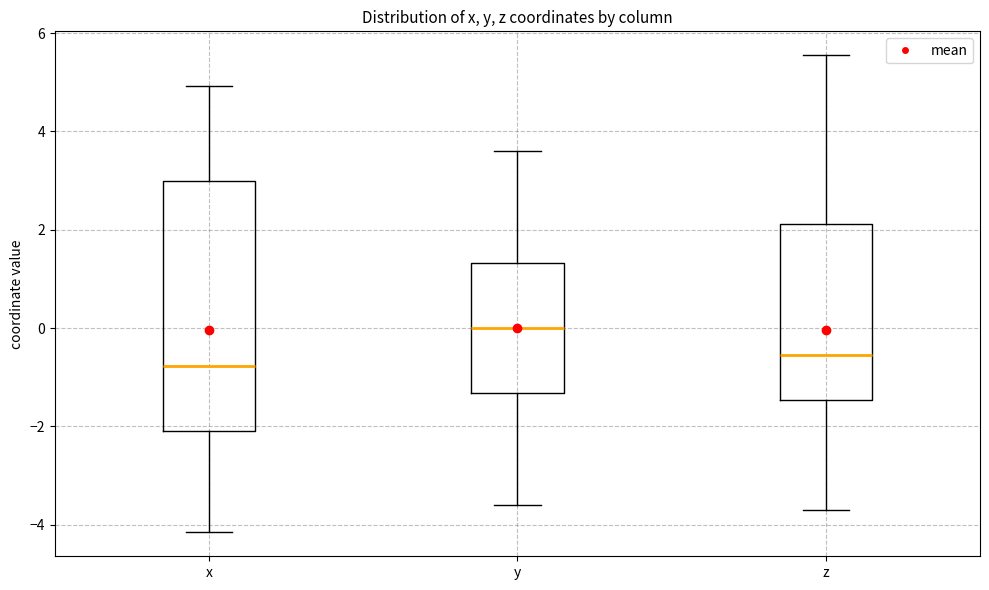

Reading left to right, transcribe this box plot: for each box, give where its median line is, the range the box spans, and where its two whiskers end, as read against the y-axis. The values are not printed on the chart, so give them approximately, as read against the axis.

x: median -0.8, box -2.0 to 3.0, whiskers -4.2 to 5.0
y: median 0.0, box -1.4 to 1.4, whiskers -3.6 to 3.6
z: median -0.6, box -1.4 to 2.2, whiskers -3.6 to 5.6